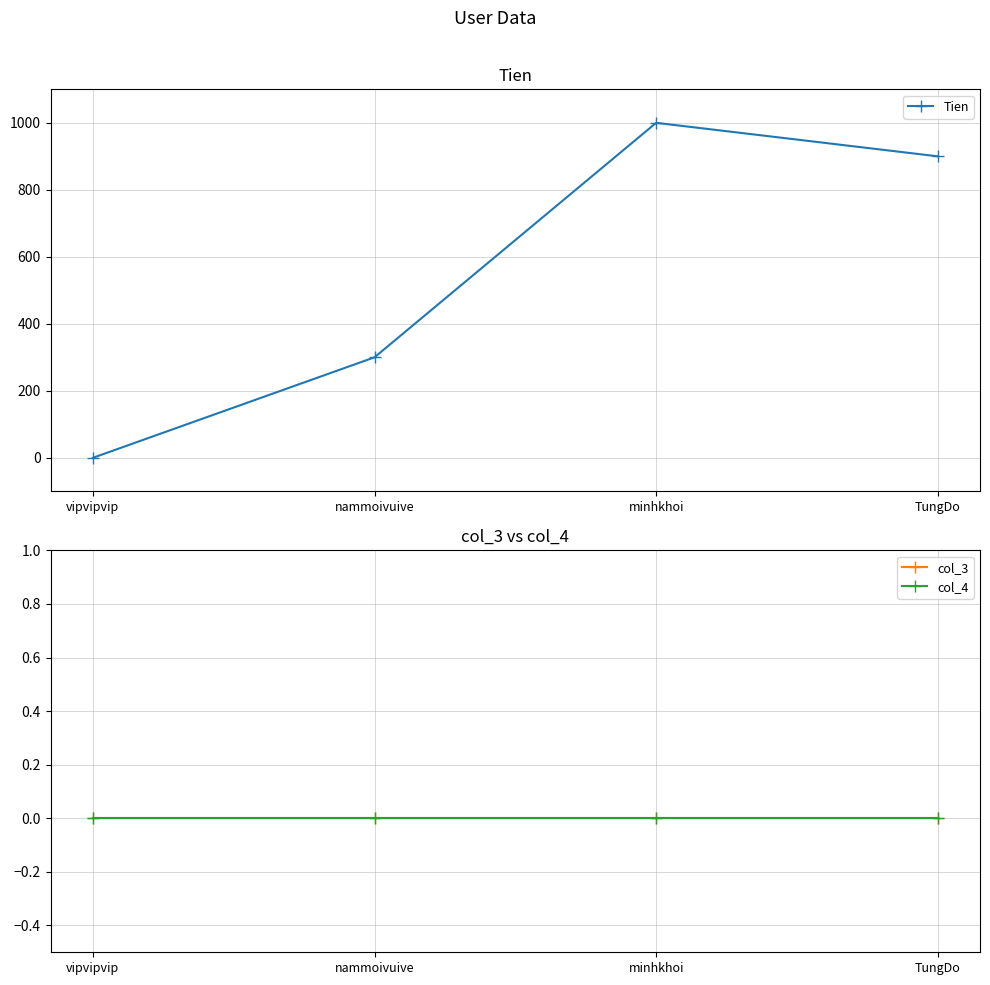

What is the total value across all series at minhkhoi?

1000